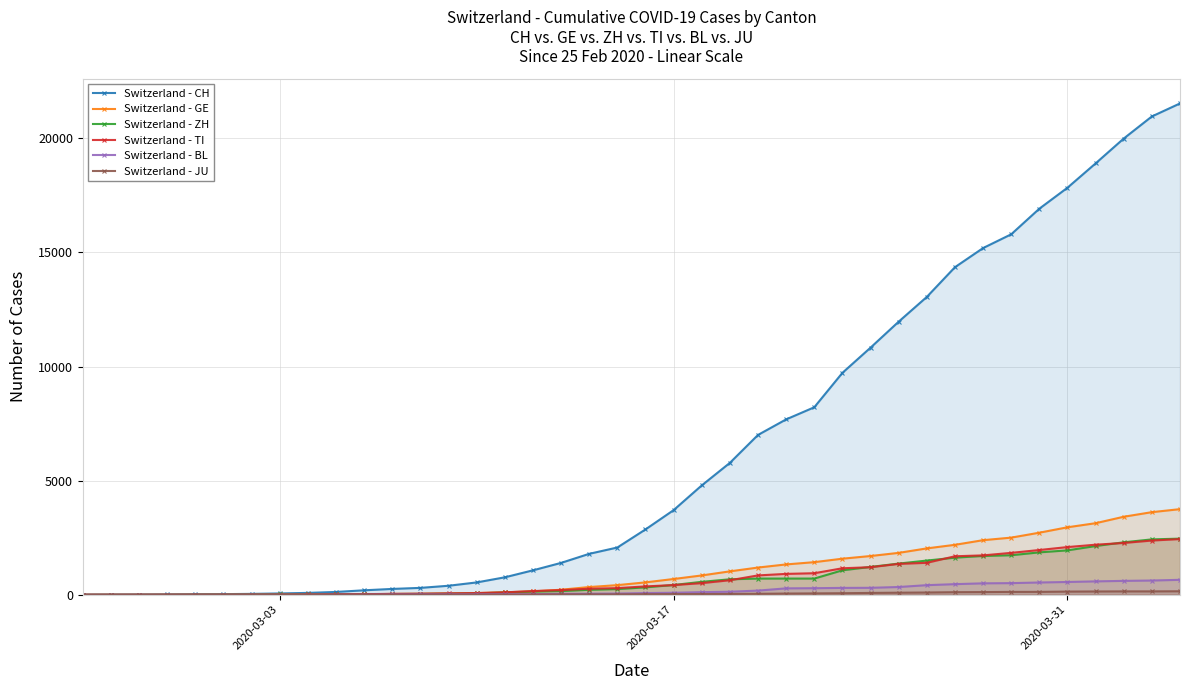

True or false: Switzerland - JU and Switzerland - BL cross at least once.

False